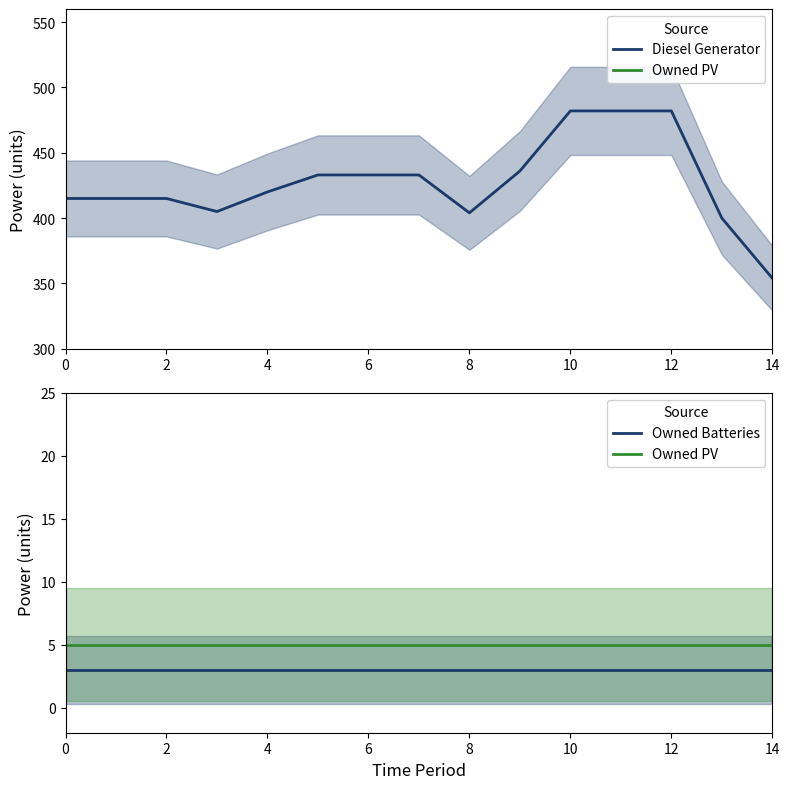

What value does the Diesel Generator series have at 9, to the nearest 5?

435